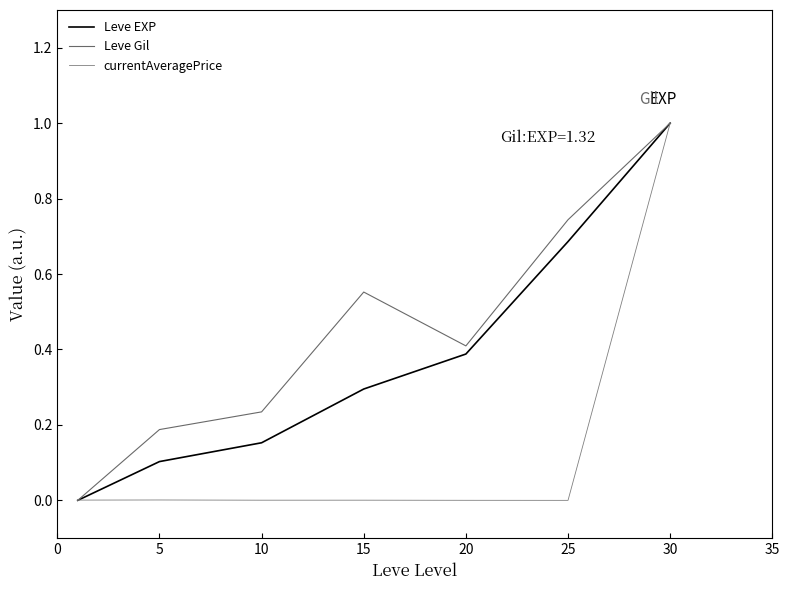

What is the difference between the maximum and minimum values in the currentAveragePrice series?

1.0